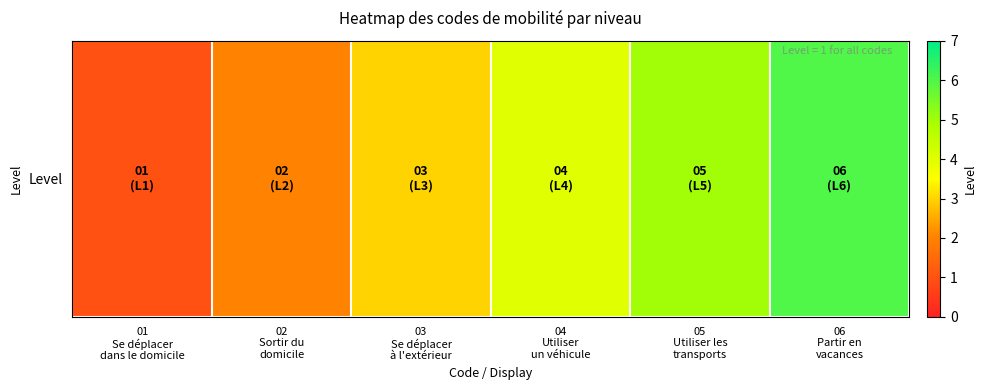

What is the change in value from 03
Se déplacer
à l'extérieur to 05
Utiliser les
transports?

+2